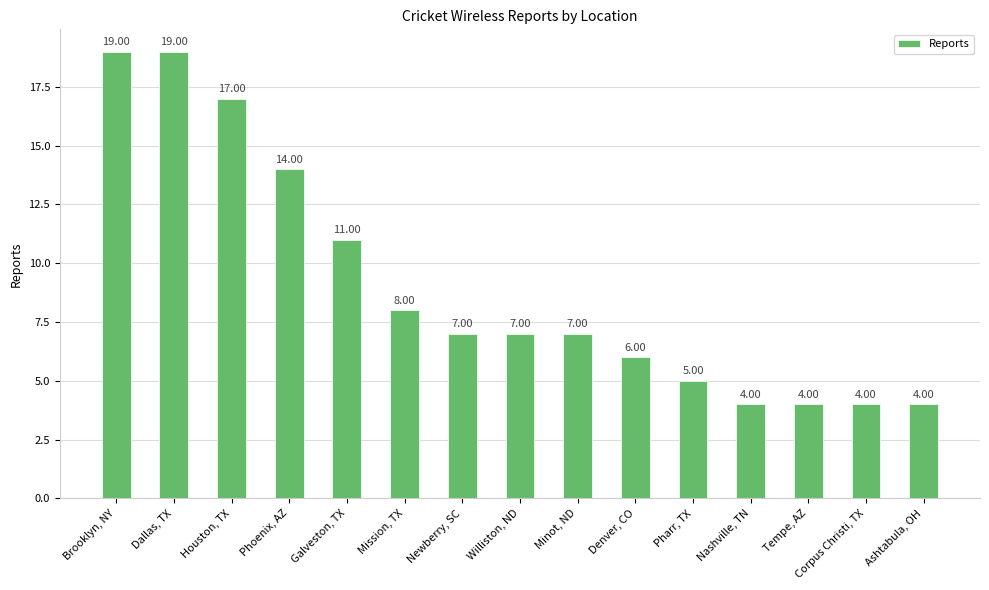

Count the number of categories in the chart.

15